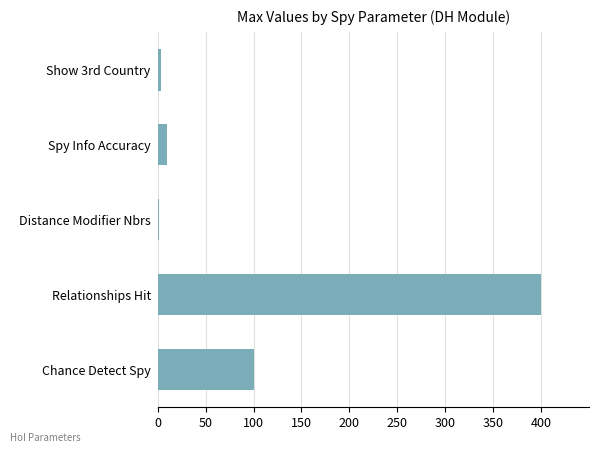

Which category has the highest value across all series?

Relationships Hit